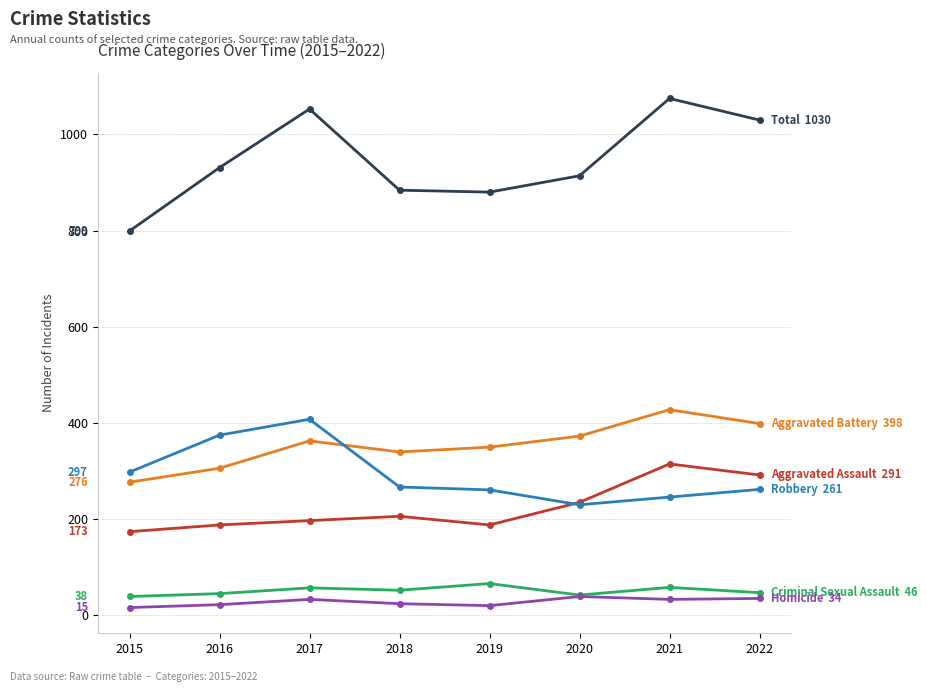

What is the total value across all series at 2021?

2150